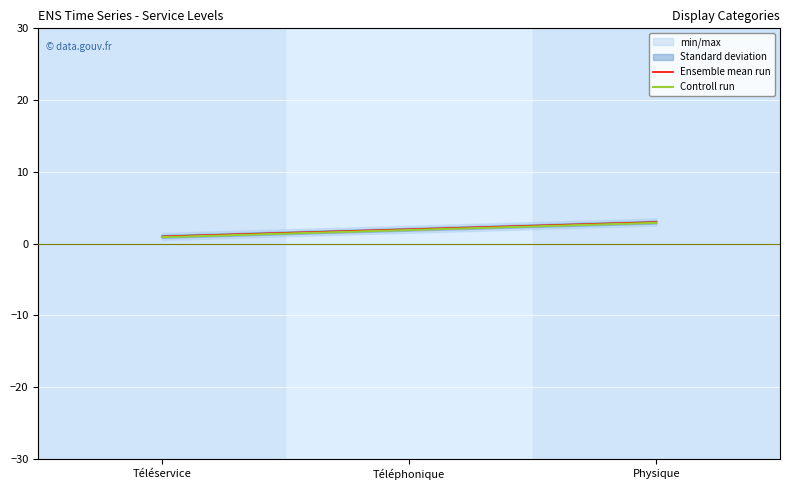

At which label does Ensemble mean run reach its peak?

Physique